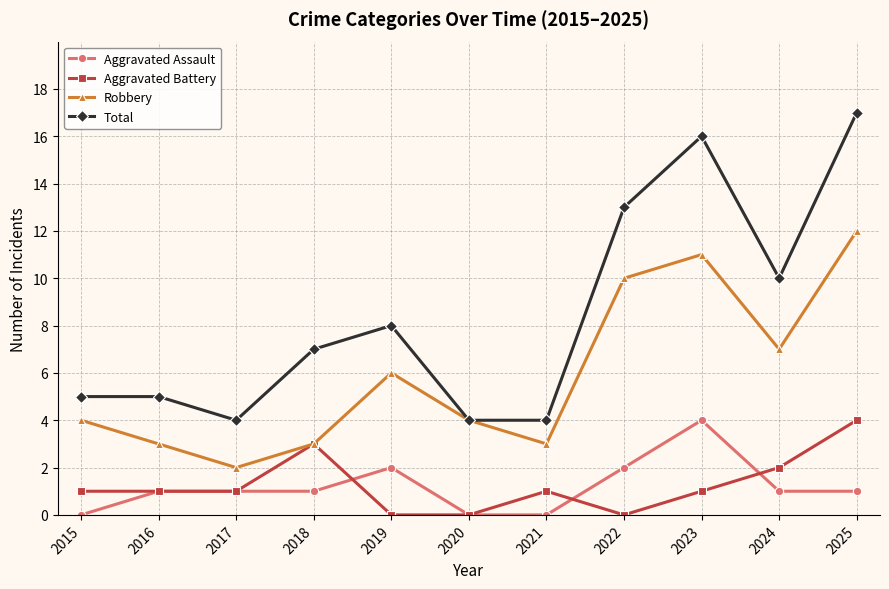

True or false: Total has a value of 4 at 2017.

True